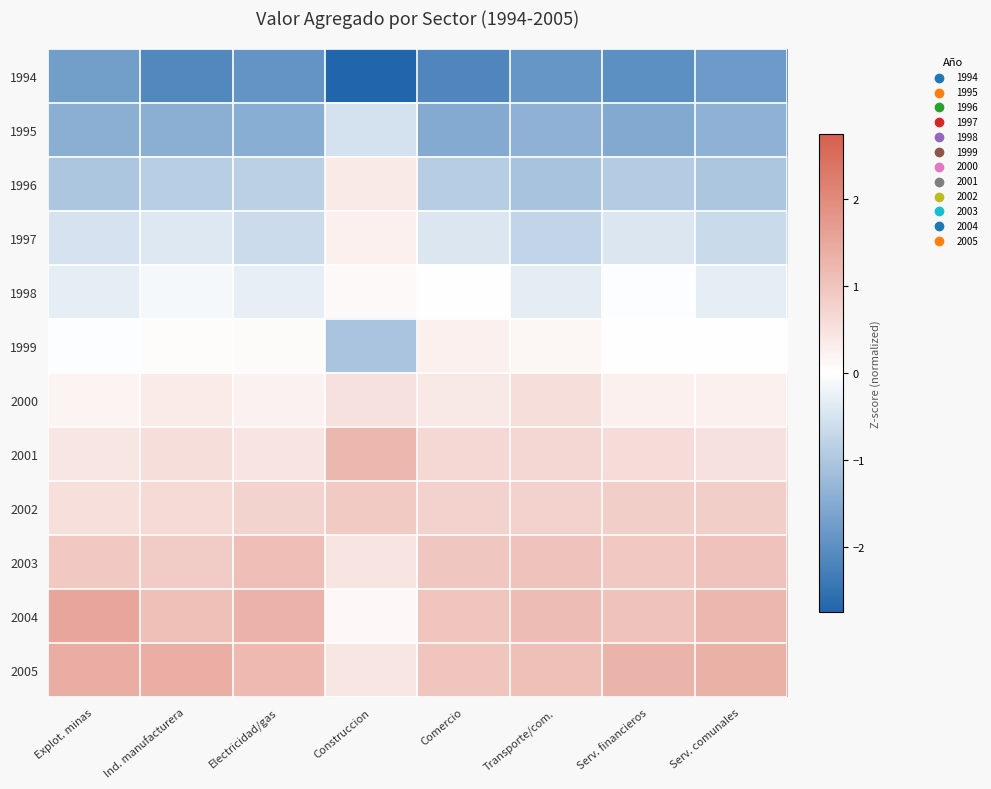

At how many categories does at least one series exceed -1?

8